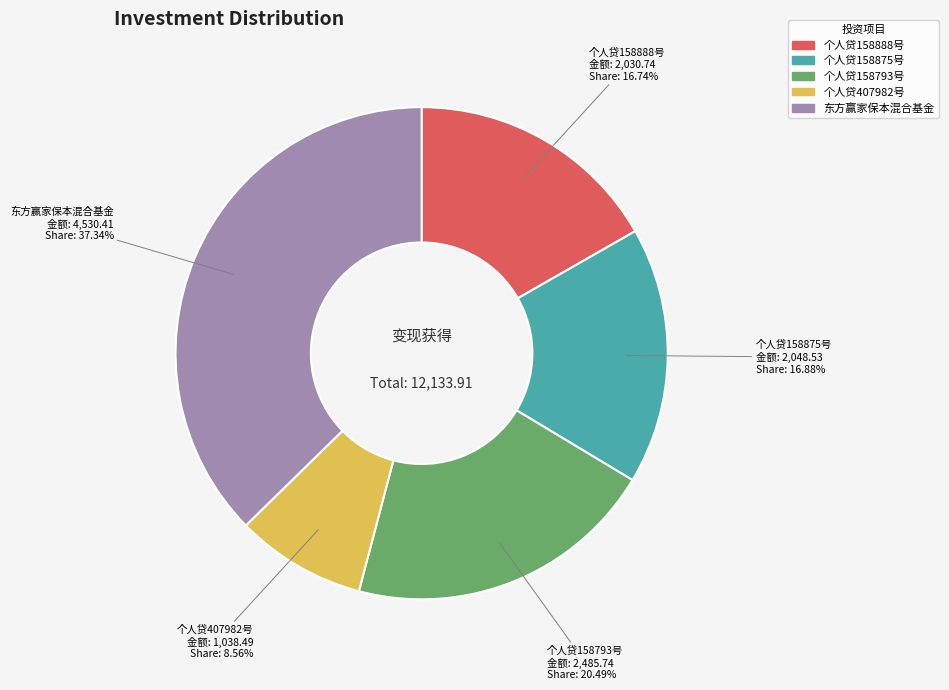

Which has a higher value, 个人贷158875号 or 东方赢家保本混合基金?

东方赢家保本混合基金